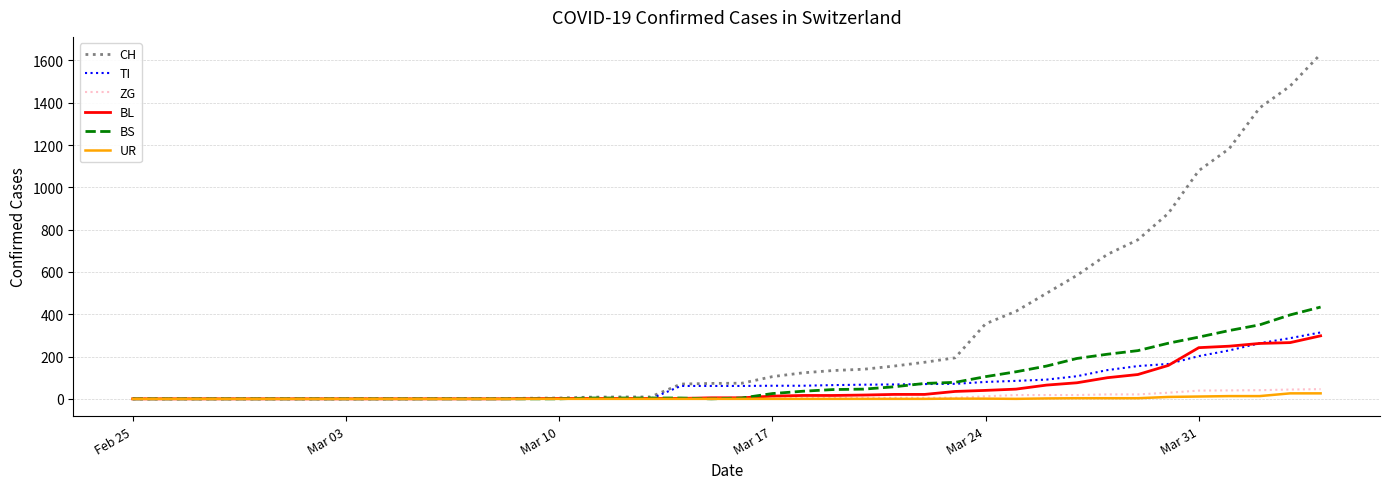

What is the difference between the maximum and second lowest values in the CH series?

1630